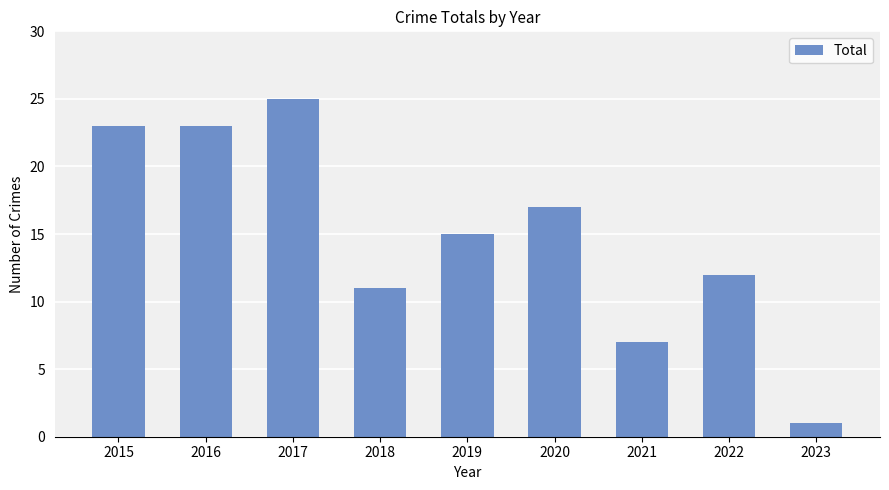

What is the difference between the second highest and second lowest values?

16